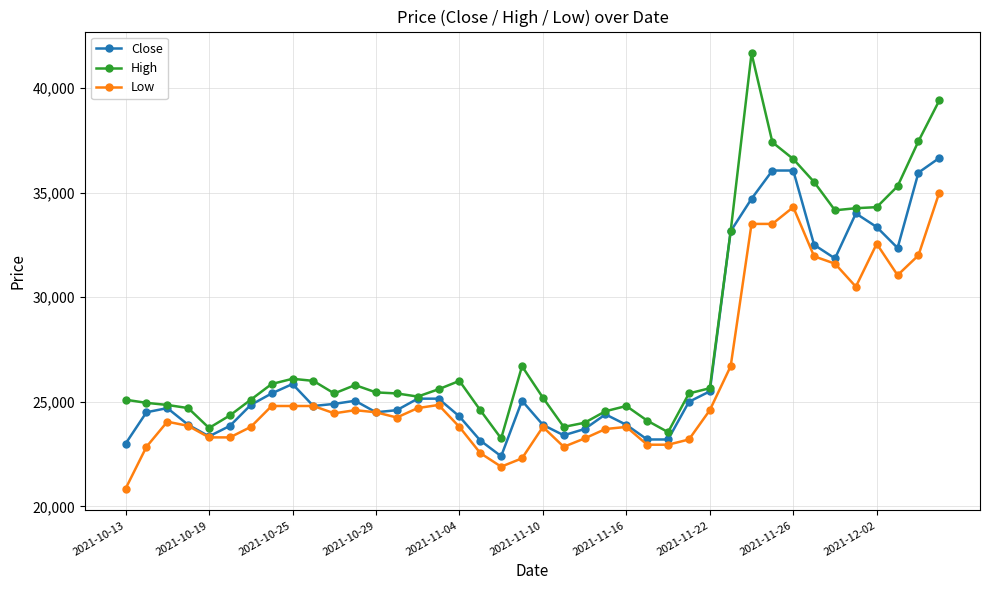

How many lines are shown in the chart?

3